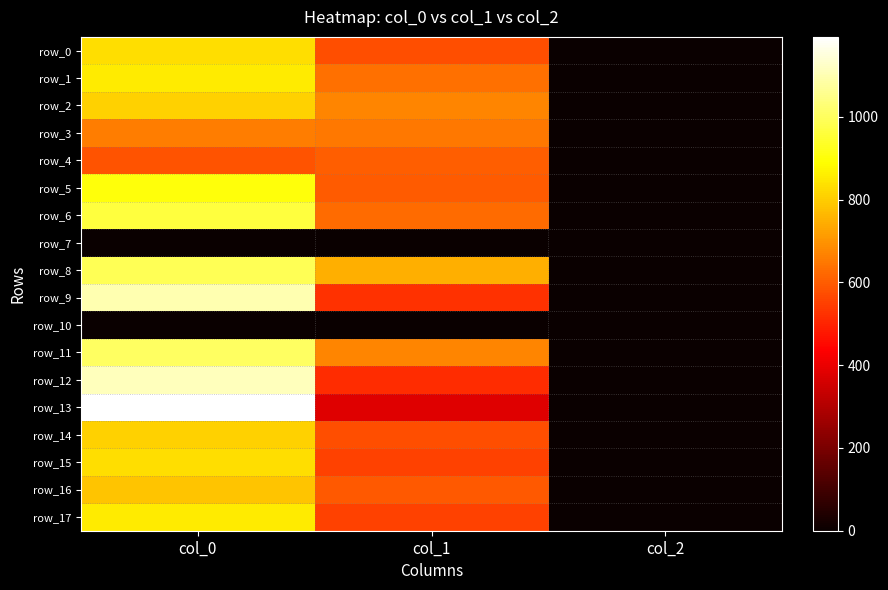

Is the value of row_0 at col_2 greater than the value of row_1 at col_2?

No